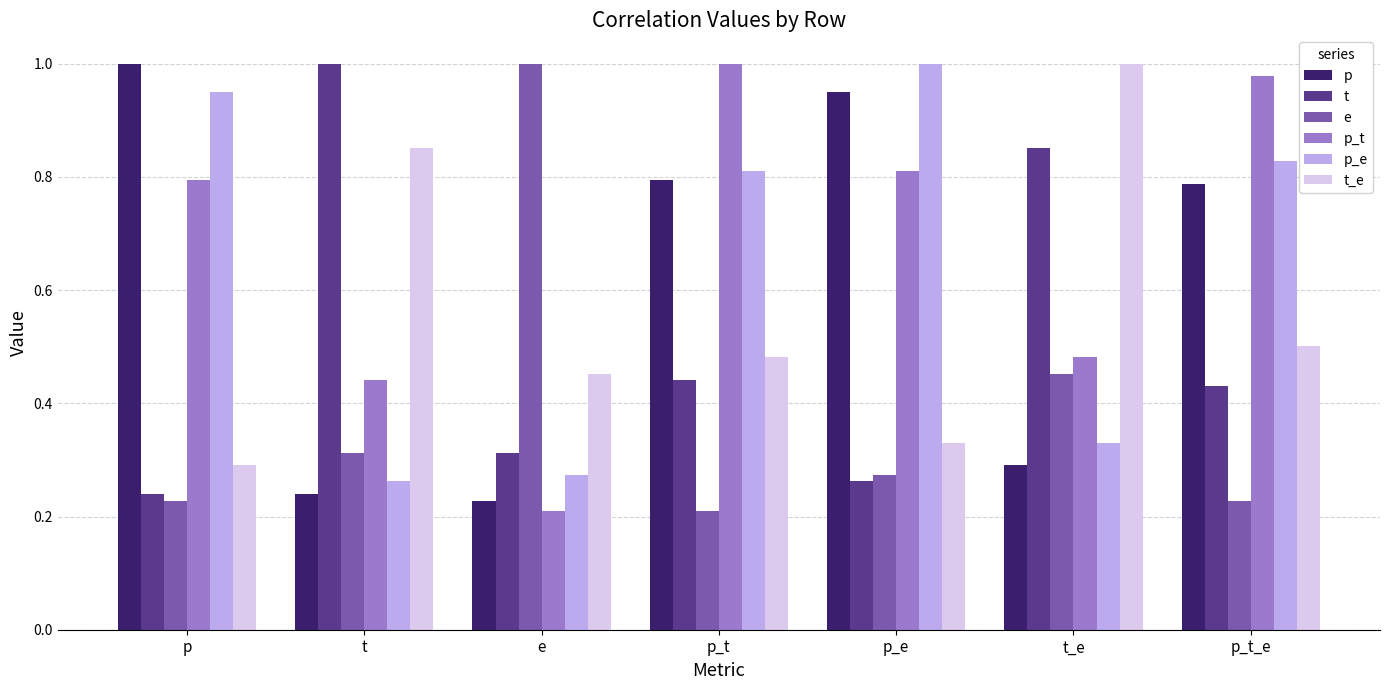

What is the label of the 7th bar from the left?

p_t_e